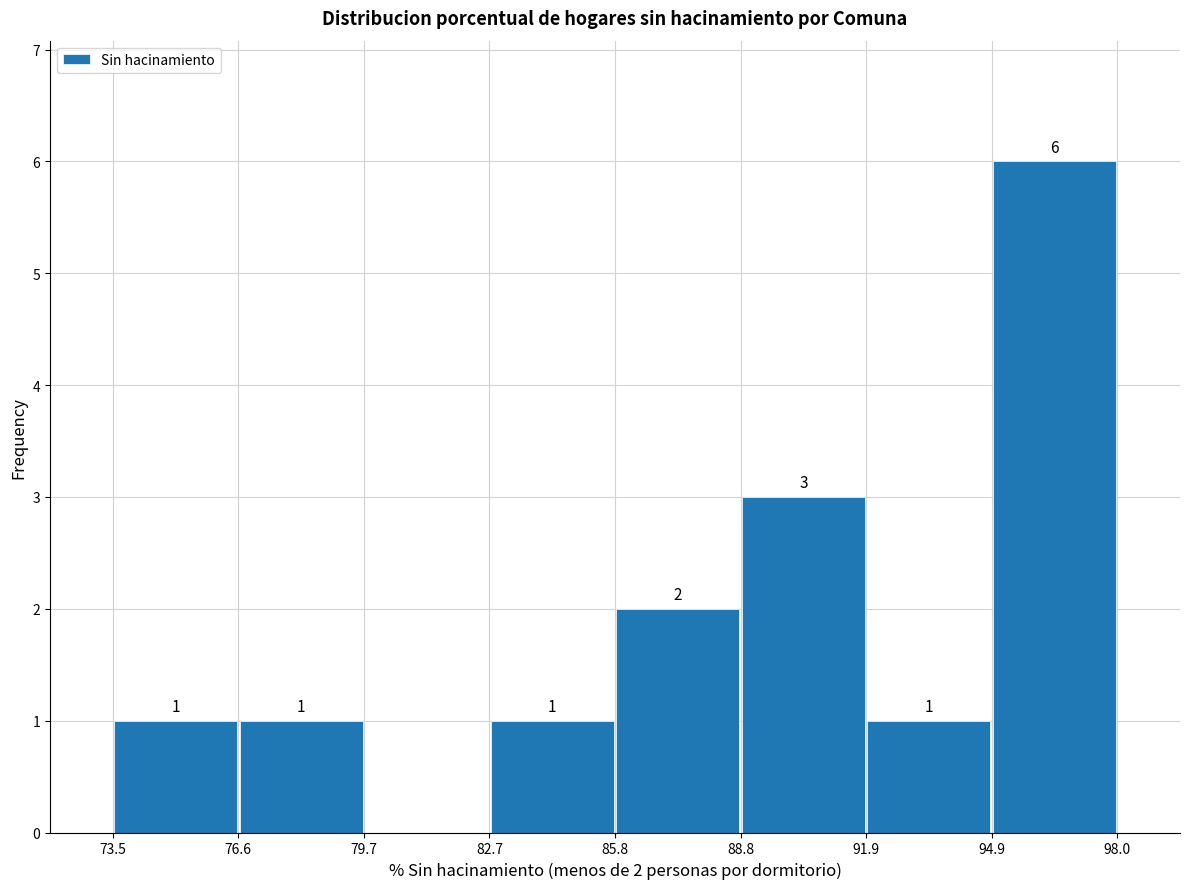

Which range on the x-axis has the tallest bar?

94.9 to 98.0